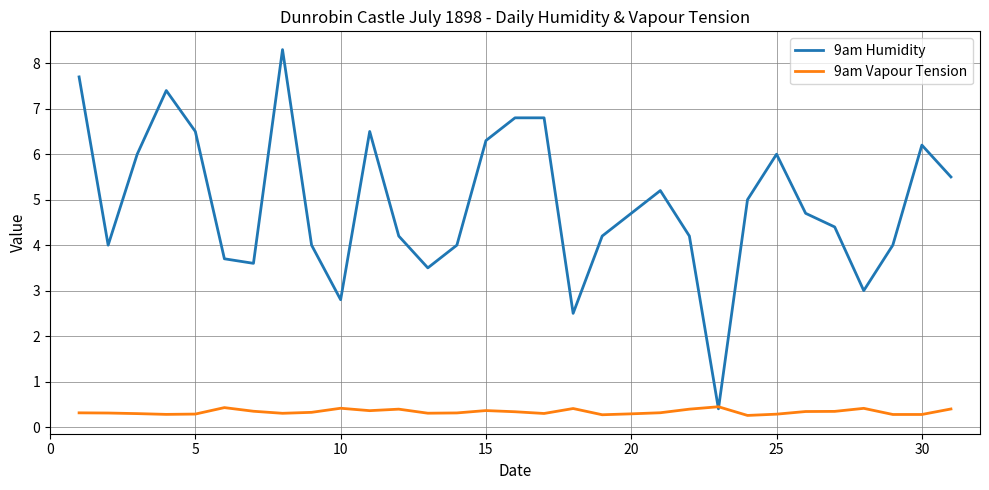

How many lines are shown in the chart?

2